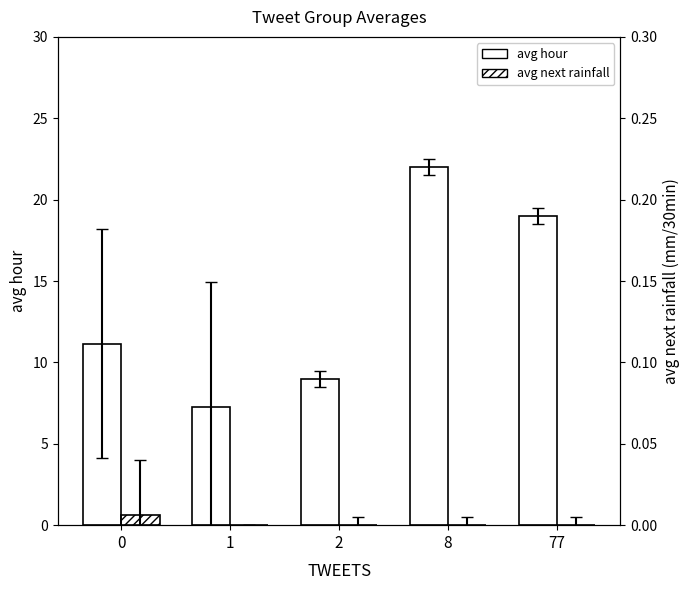

Is it true that avg hour equals 15.8 at 2?

False